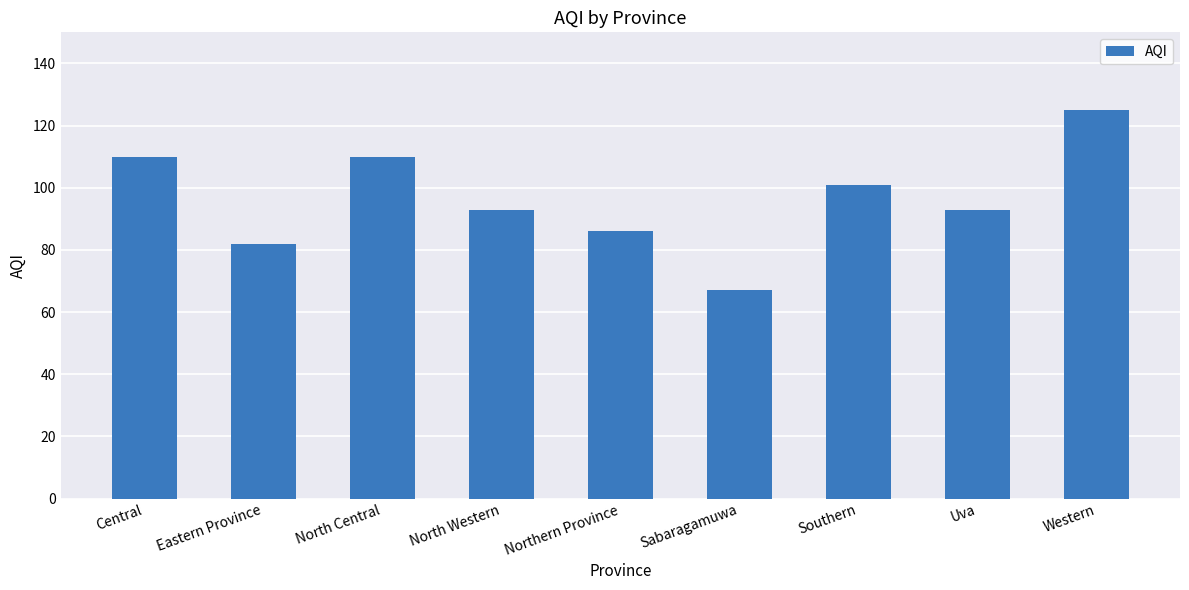

Reading left to right, extract all data points from this chart.

Central=110	Eastern Province=82	North Central=110	North Western=93	Northern Province=86	Sabaragamuwa=67	Southern=101	Uva=93	Western=125